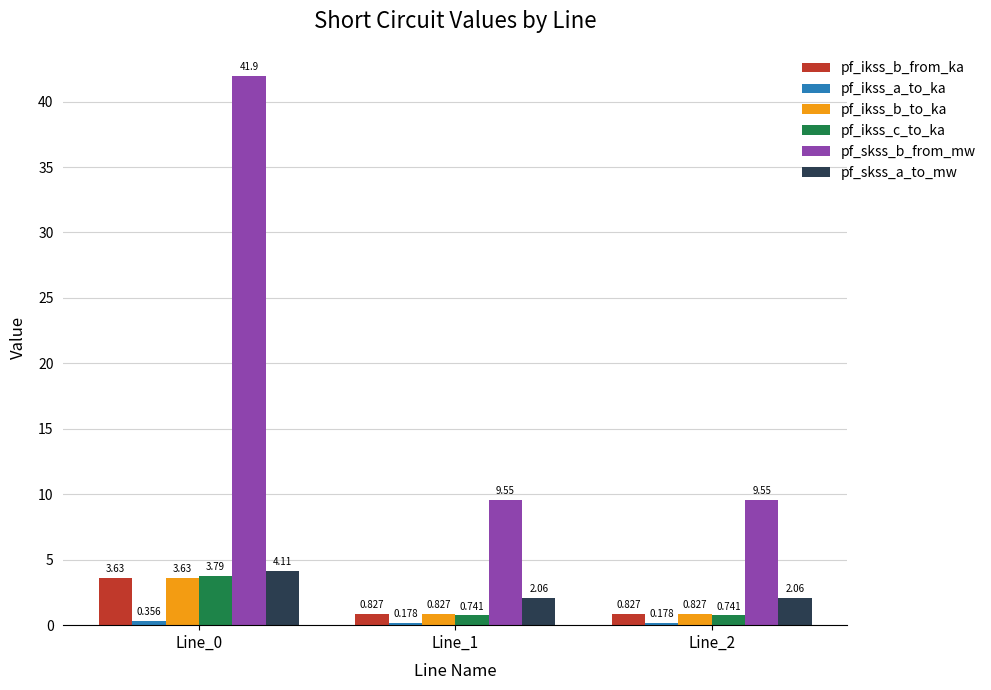

Which series has the largest range (max minus min)?

pf_skss_b_from_mw